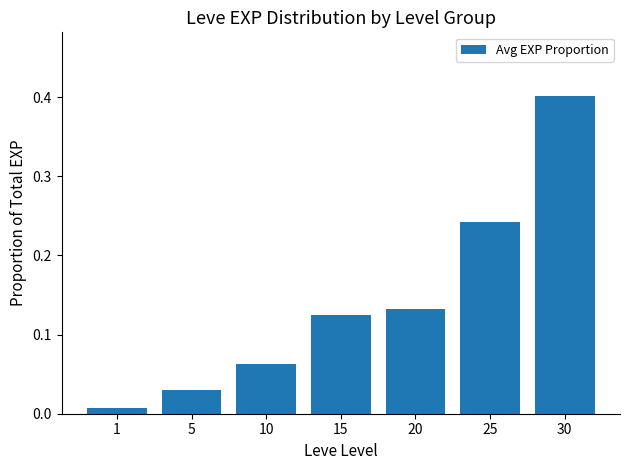

Does the chart contain any negative values?

No